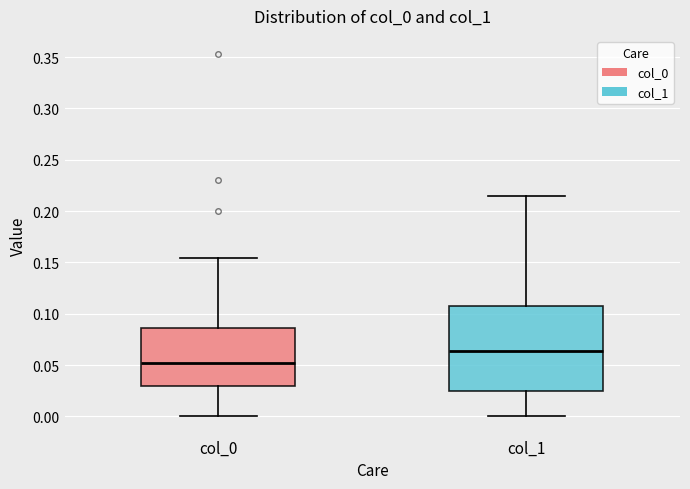

Reading left to right, read every box against the y-axis: the position of its median line, the range the box covers, and the ends of its whiskers. The values are not printed on the chart, so give them approximately, as read against the axis.

col_0: median 0.050, box 0.030 to 0.085, whiskers 0.000 to 0.155
col_1: median 0.065, box 0.025 to 0.110, whiskers 0.000 to 0.215